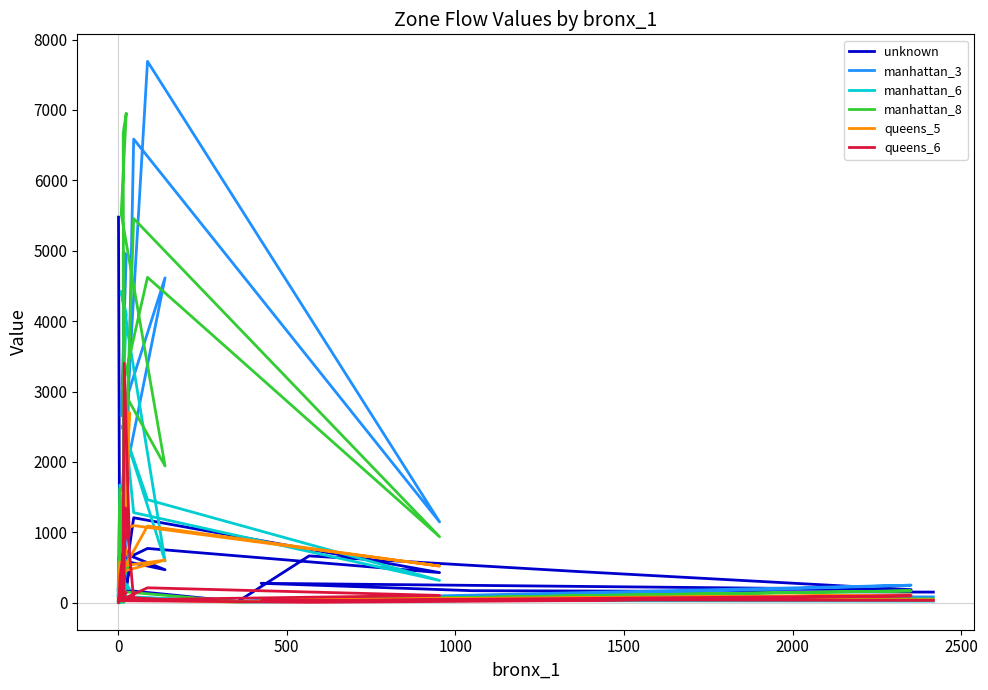

Reading left to right, transcribe all the data shown in this chart.

unknown: 151	171	276	186	443	665	17	187	304	139	320	400	1207	428	771	598	469	718	676	1043	178	162	117	331	652	128	184	500	83	1091	63	928	5477
manhattan_3: 83	68	40	249	113	64	19	83	752	74	264	898	6586	1148	7689	1594	4615	2657	4942	4985	16	113	12	27	16	28	509	717	293	383	15	4	15
manhattan_6: 23	30	20	87	38	17	7	93	1672	88	575	2421	1280	316	1464	2509	593	4422	4101	2962	6	81	6	19	8	31	267	203	202	255	9	5	15
manhattan_8: 55	65	34	169	98	30	16	163	1622	76	578	2078	5457	937	4622	3040	1942	5524	6953	6675	14	150	28	44	14	41	580	552	393	336	22	17	27
queens_5: 41	57	39	108	65	33	9	46	580	109	269	1050	1096	521	1089	443	605	521	706	910	123	948	103	118	77	146	1193	2703	723	117	195	56	6
queens_6: 33	42	24	98	31	6	16	29	115	381	111	1347	43	104	212	47	45	81	144	86	36	946	101	197	38	388	1008	946	3402	83	66	70	1